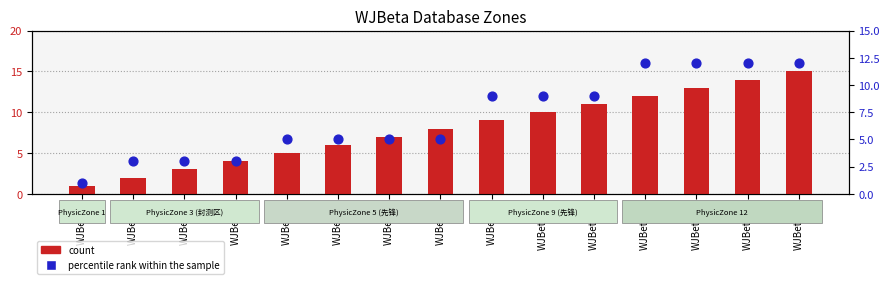

At which category is the sum across all series the highest?

WJBeta15